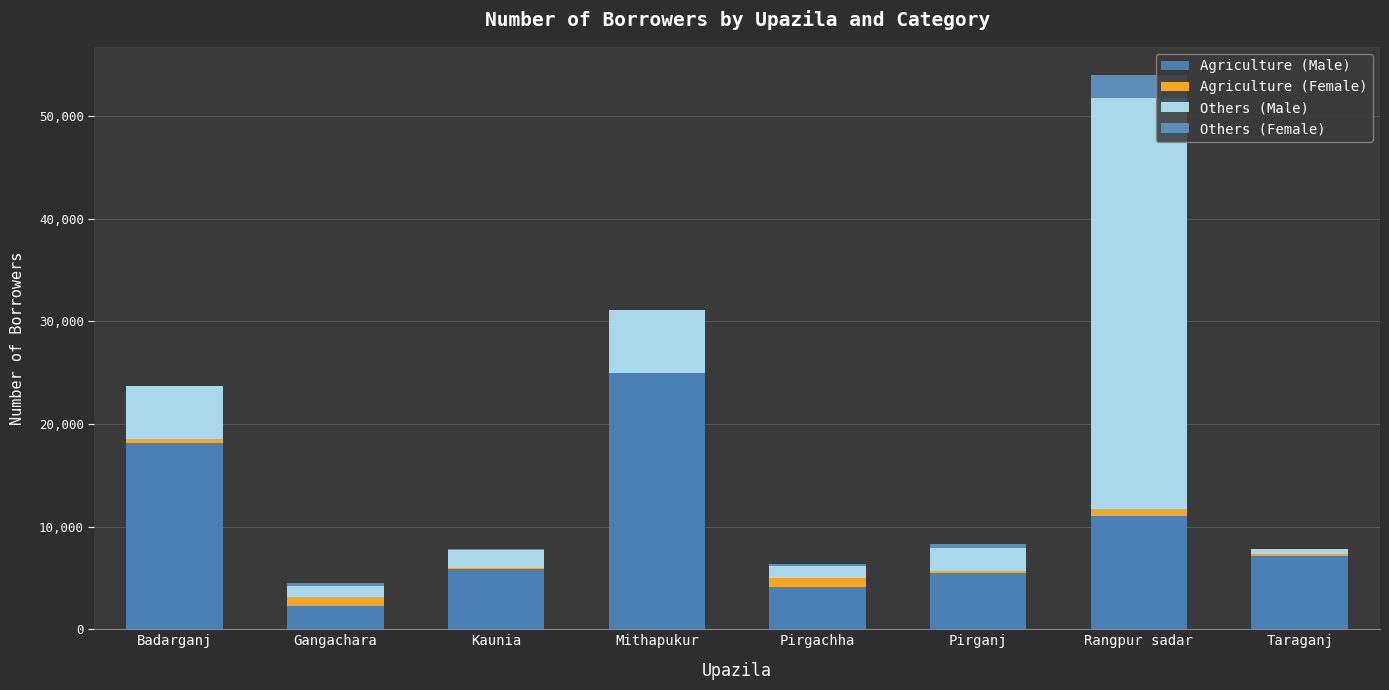

Count the number of data series in this chart.

4